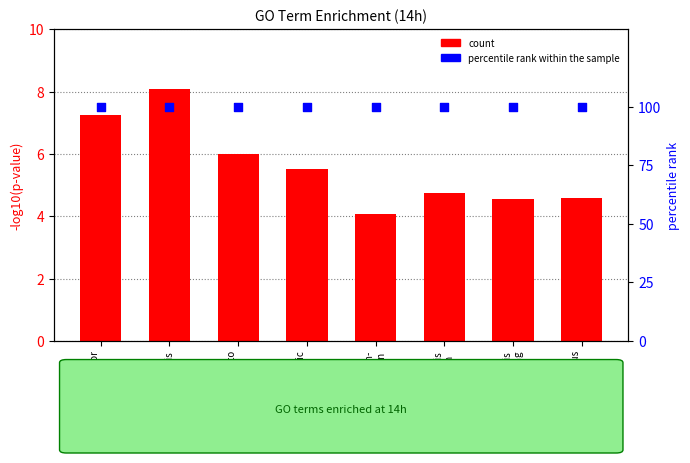

Which series has the widest spread of Y values?

count